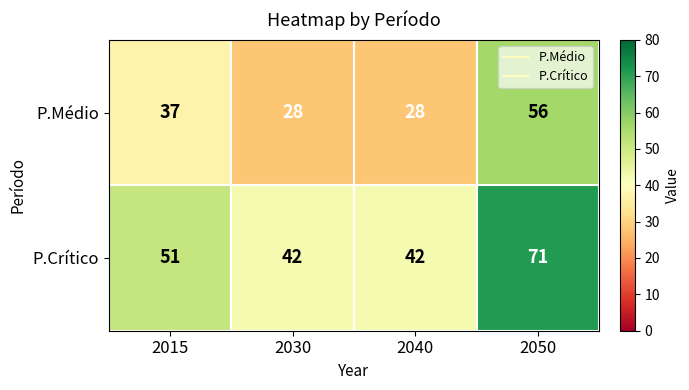

Which series has the largest total across all categories?

P.Crítico